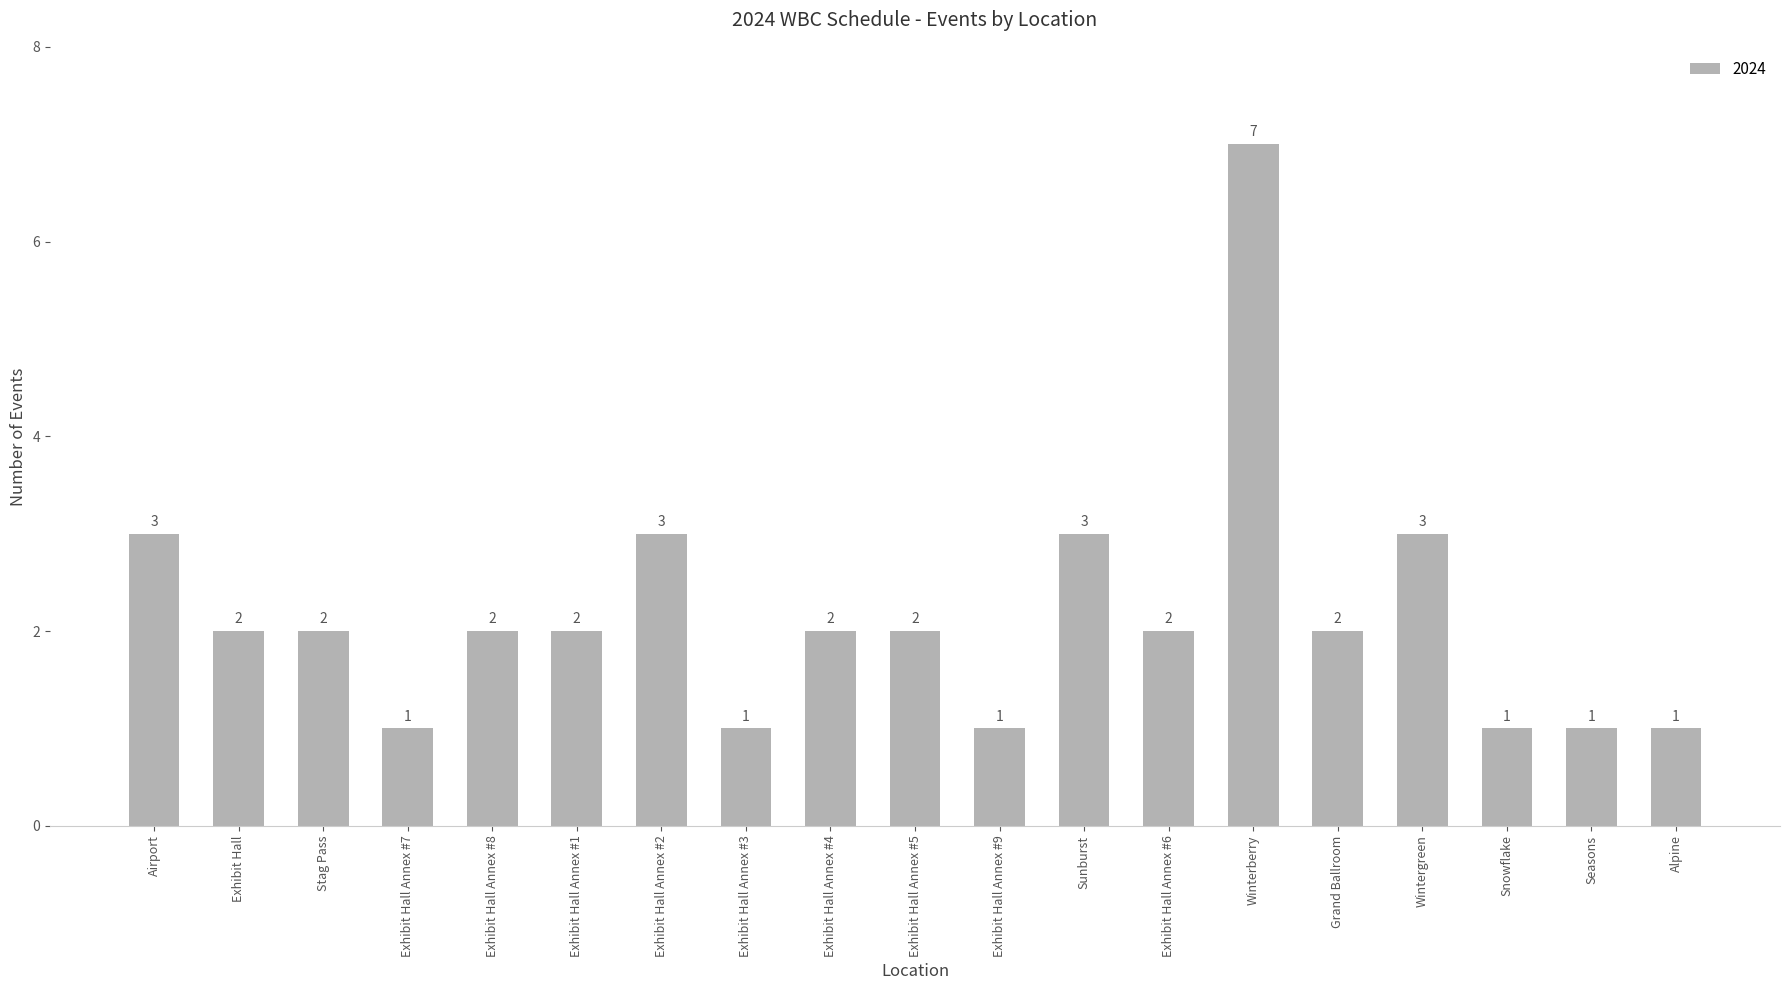

What is the sum of the values at Exhibit Hall Annex #2 and Snowflake?

4